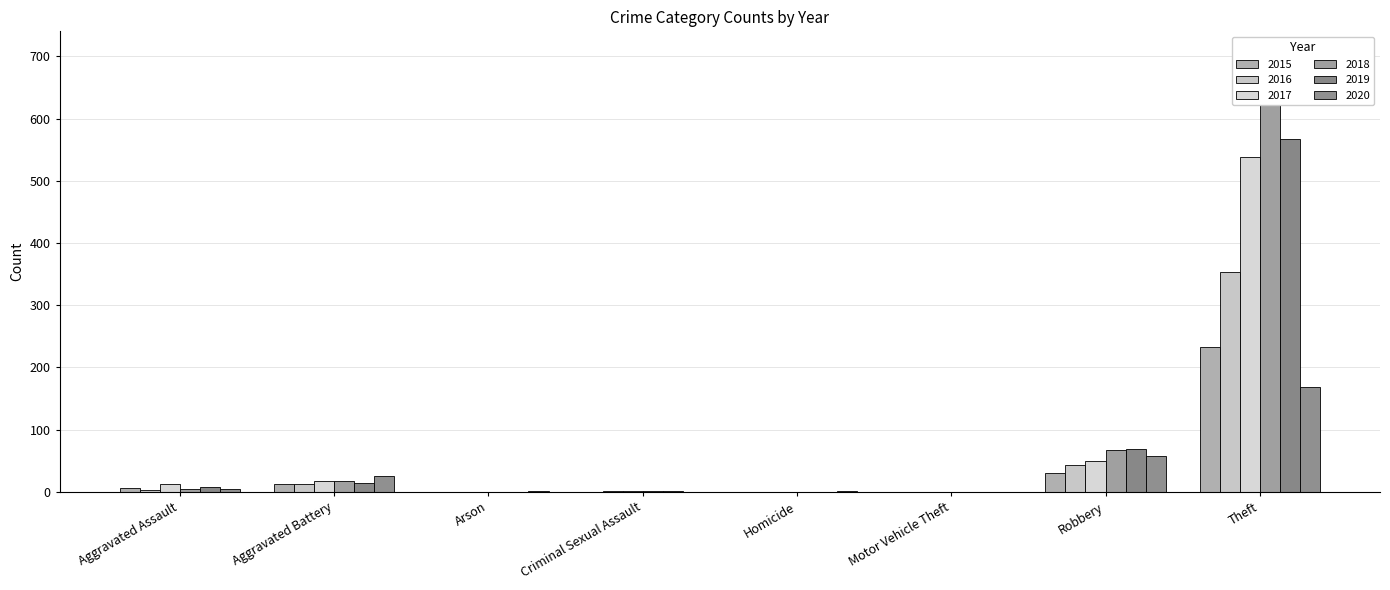

Are the bars grouped side by side (vs. stacked)?

Yes